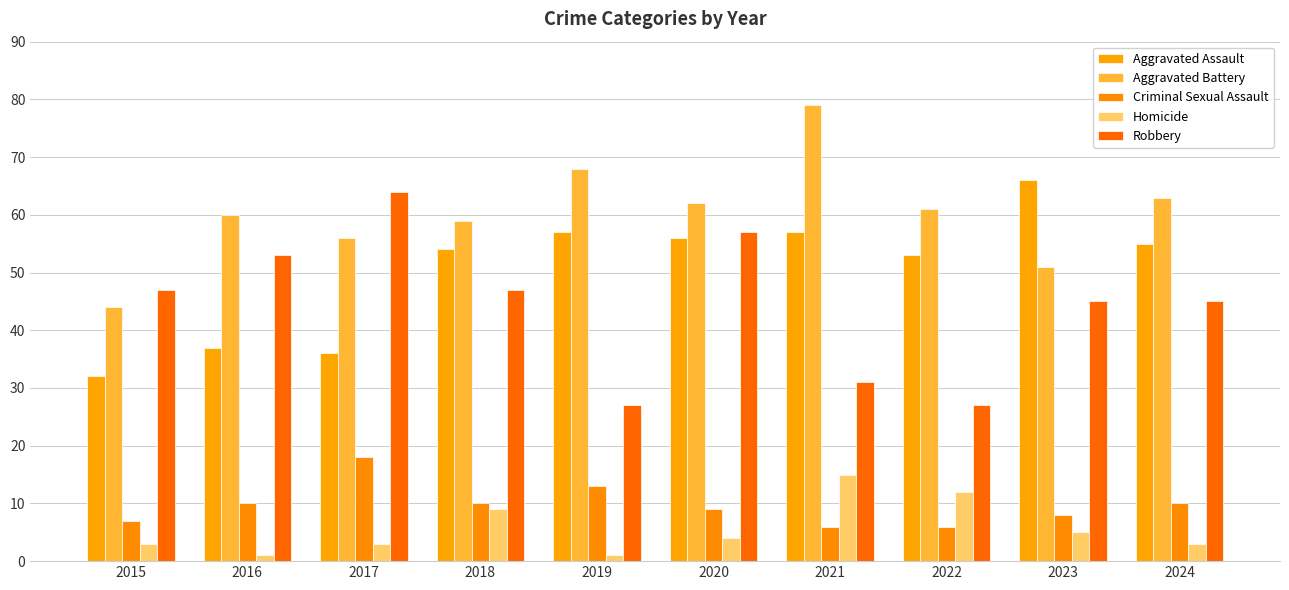

The value of Aggravated Assault at 2016 is 37. True or false?

True